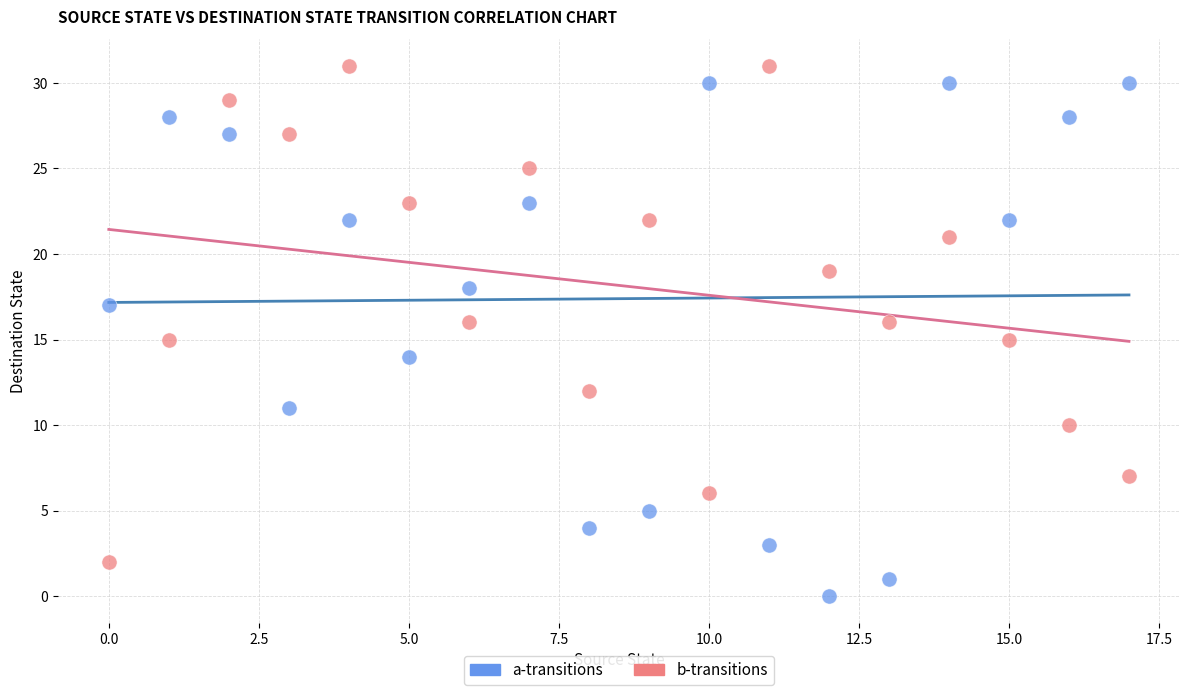

What are all the series names shown in the legend?

a-transitions, b-transitions